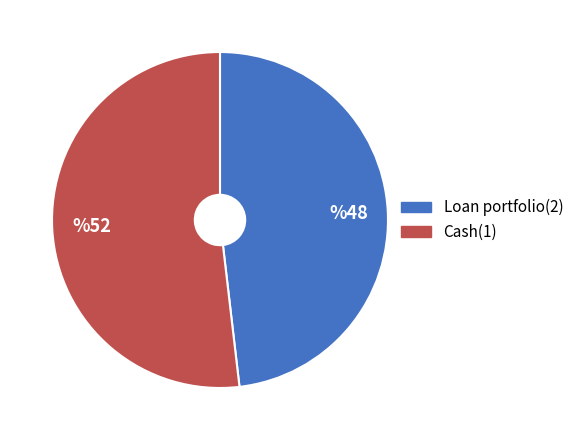

What is the smallest slice in the pie chart?

Loan portfolio(2)